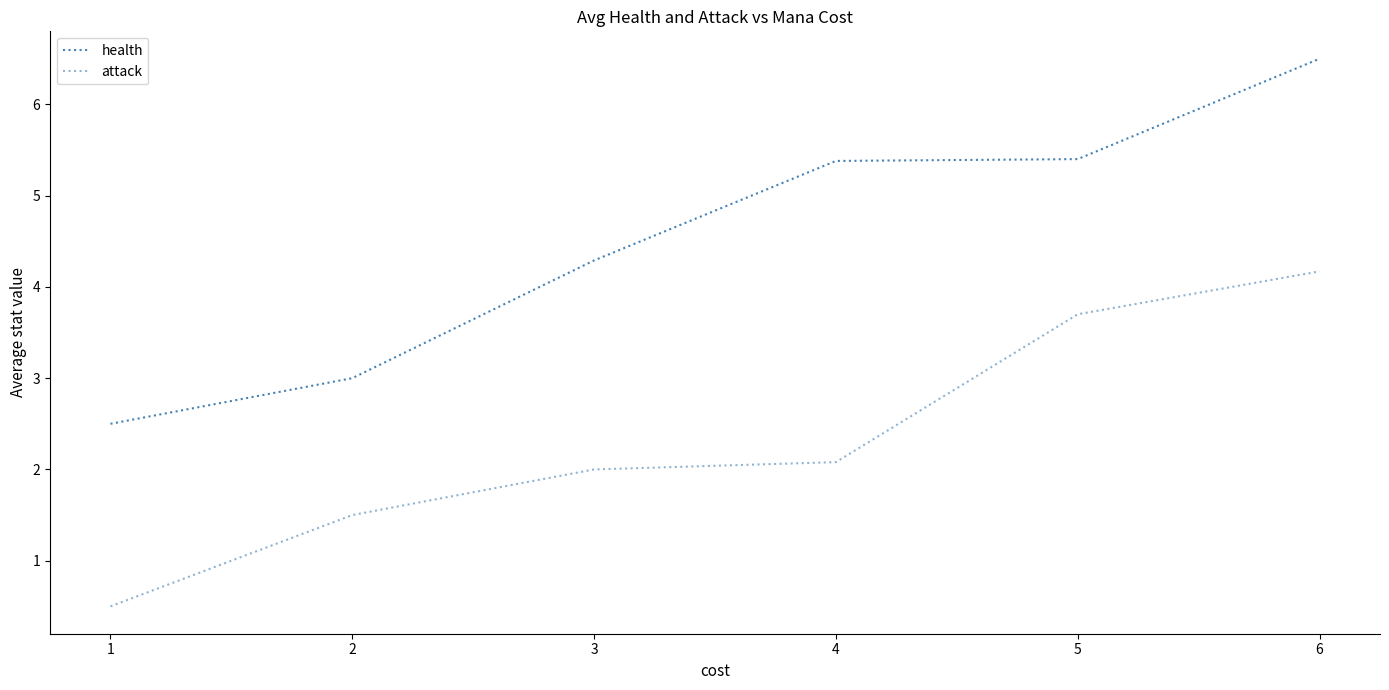

Is this an area chart (filled region under the line)?

No